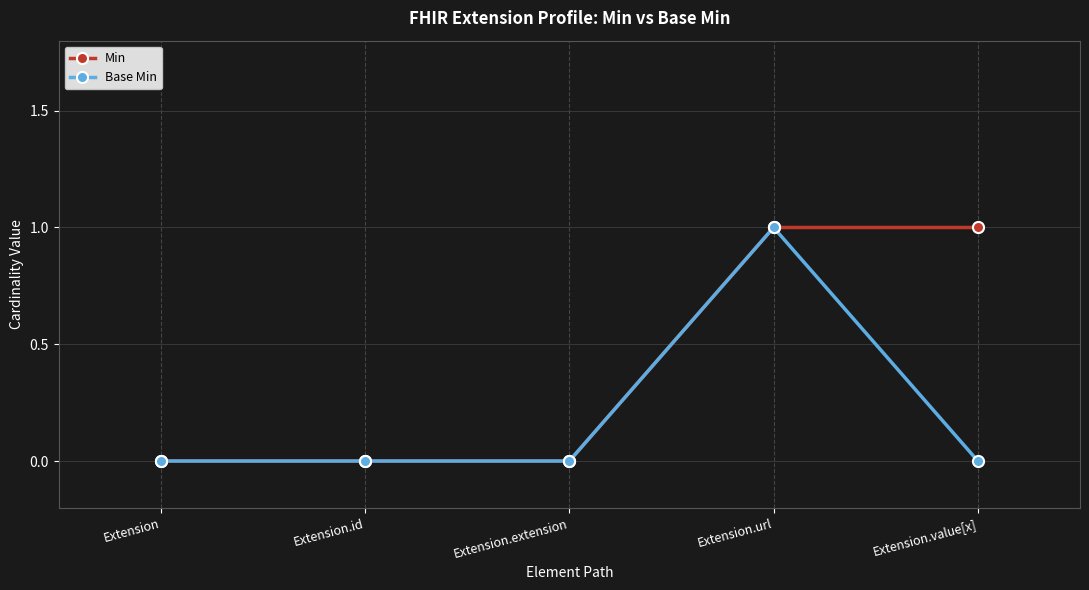

What position from the right is Extension.id?

4